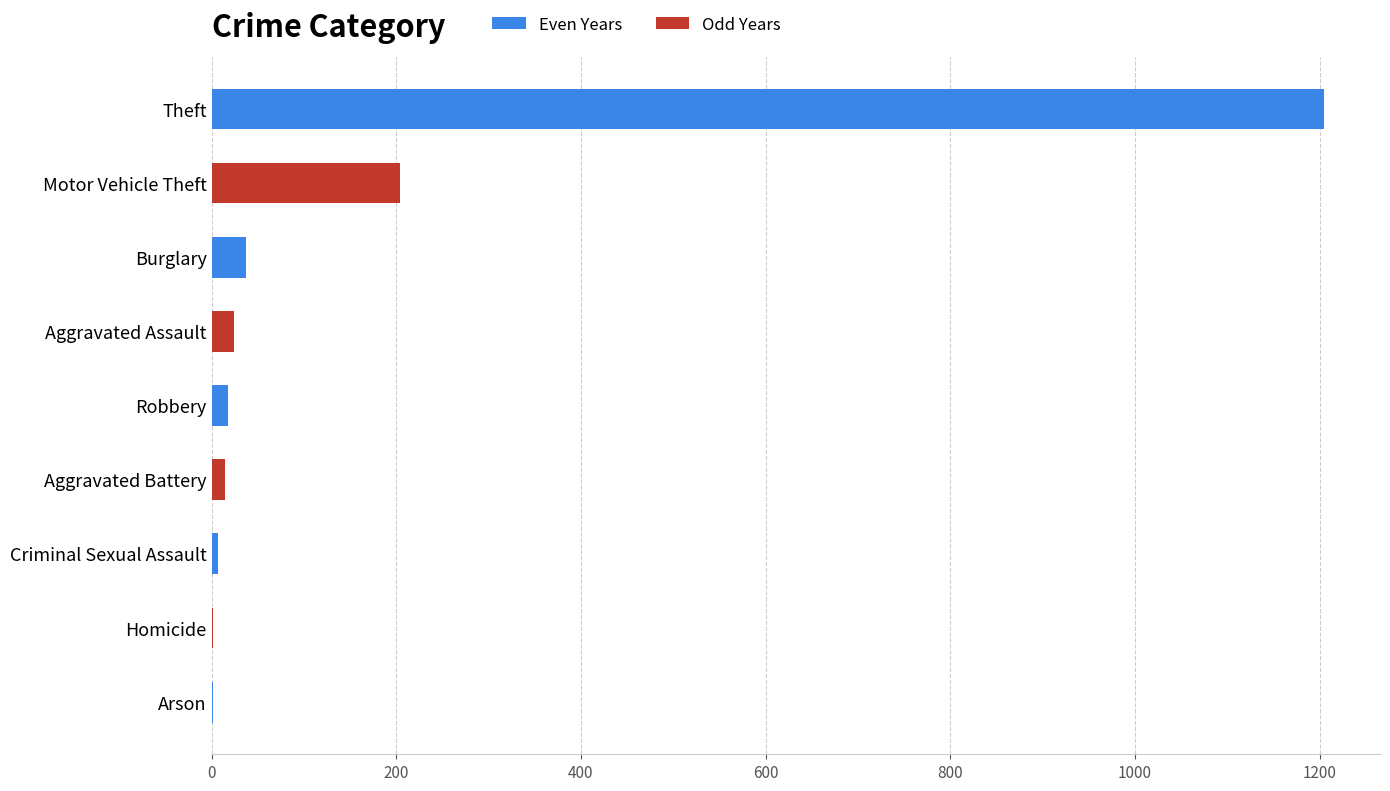

Count the number of data series in this chart.

1